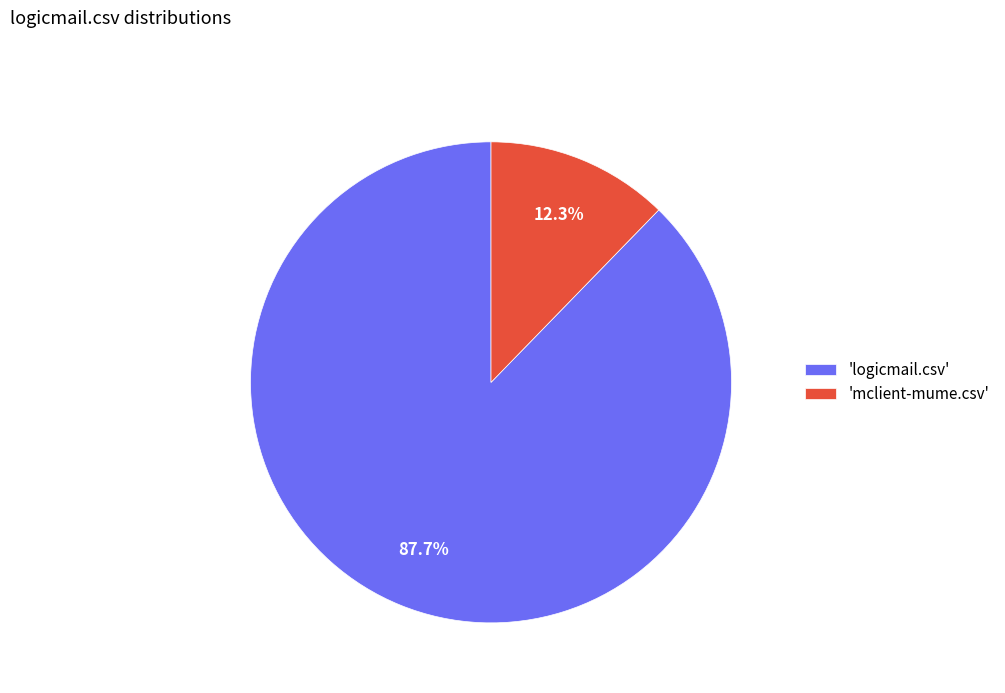

Between 'logicmail.csv' and 'mclient-mume.csv', which is larger?

'logicmail.csv'